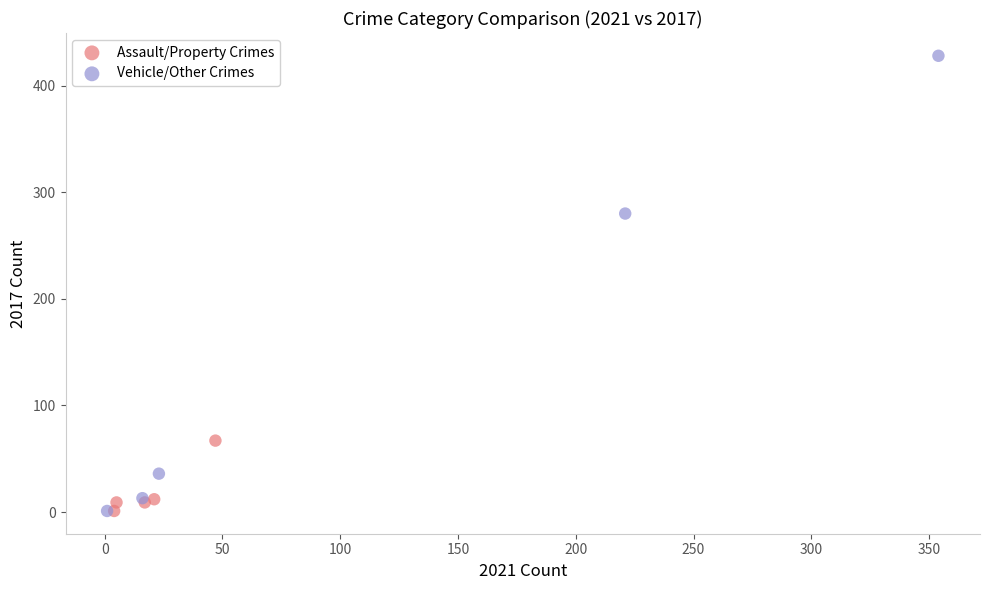

Which series has the largest Y range (max minus min)?

Vehicle/Other Crimes